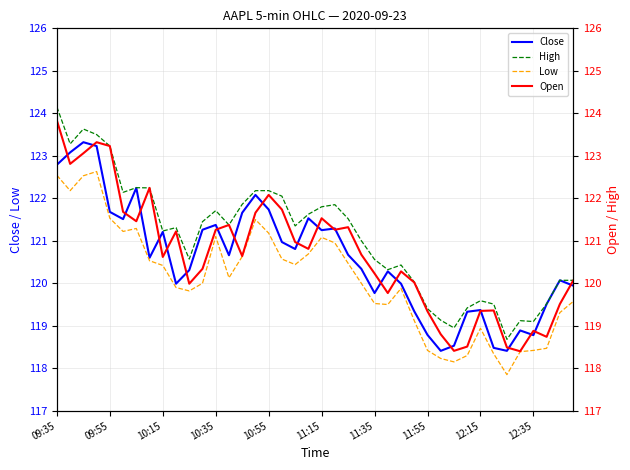

The value of High at 29 is 119.1. True or false?

True